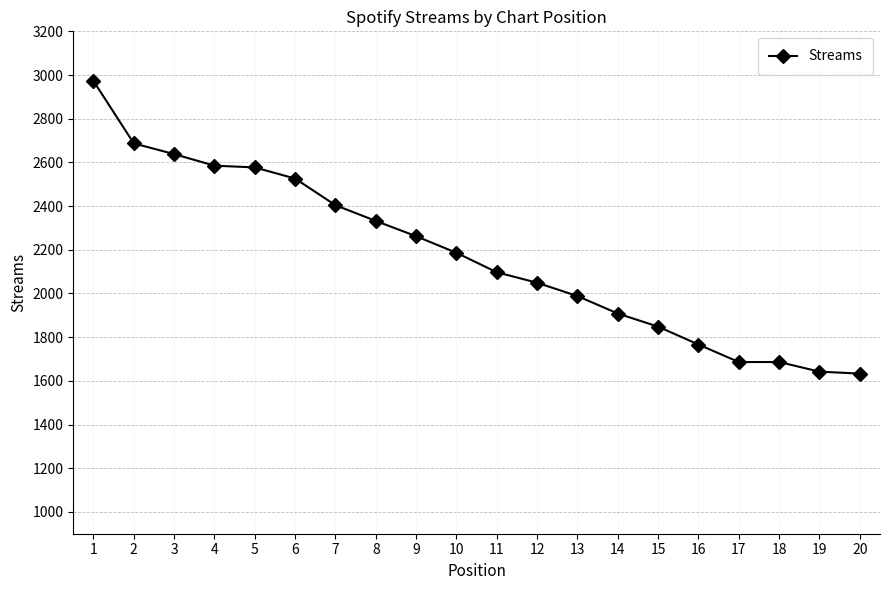

Between 20 and 17, which is larger?

17